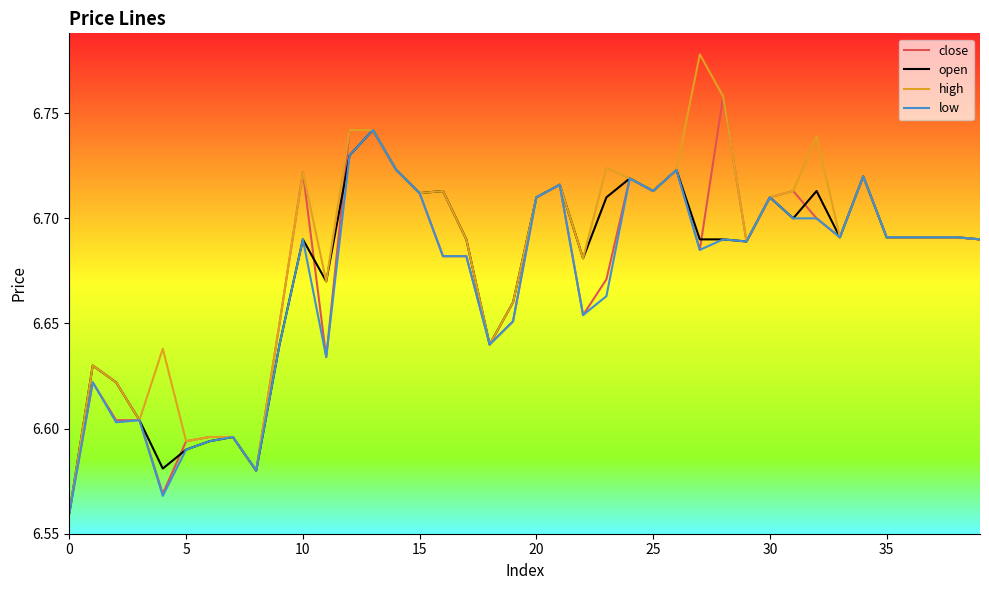

At how many categories does at least one series exceed 6?

40